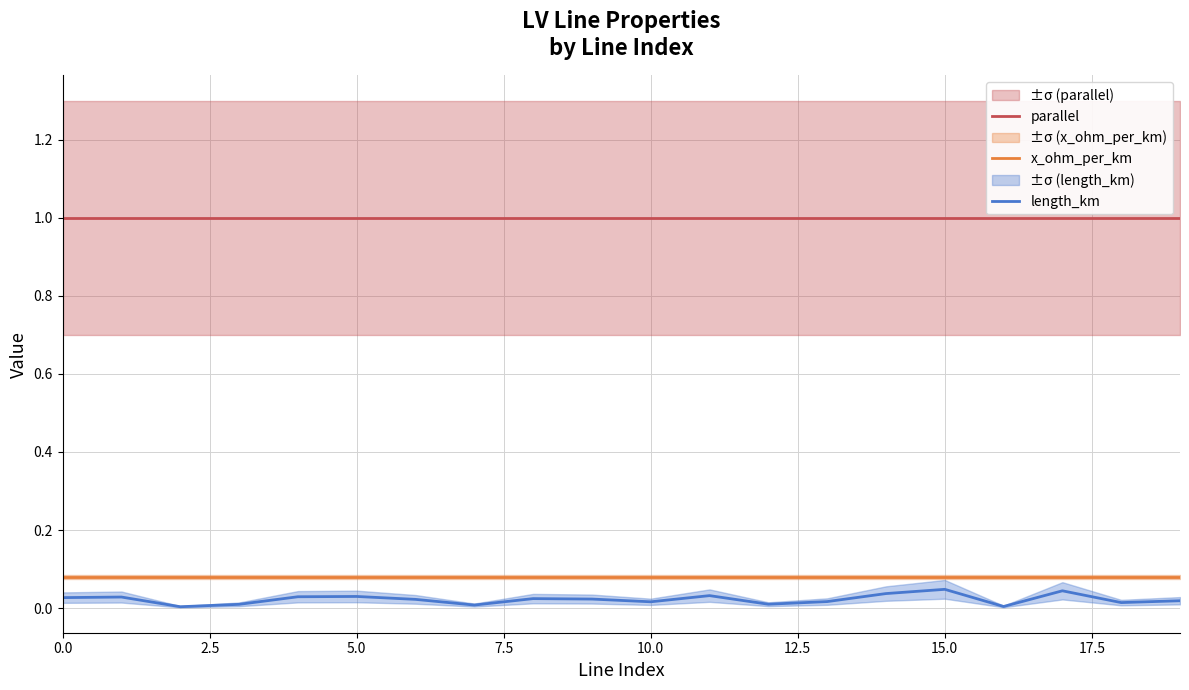

True or false: x_ohm_per_km and parallel intersect in this chart.

False